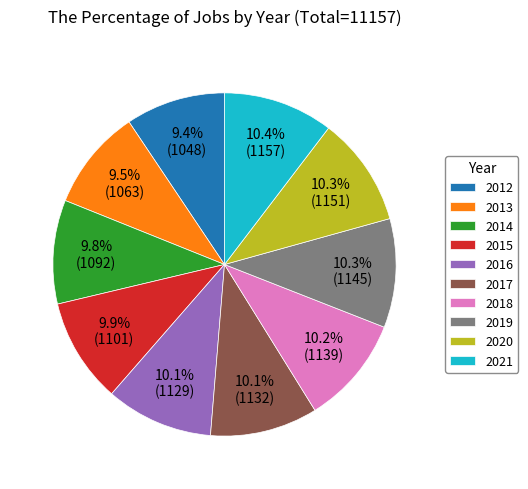

Does 2016 represent more than half of the total?

No